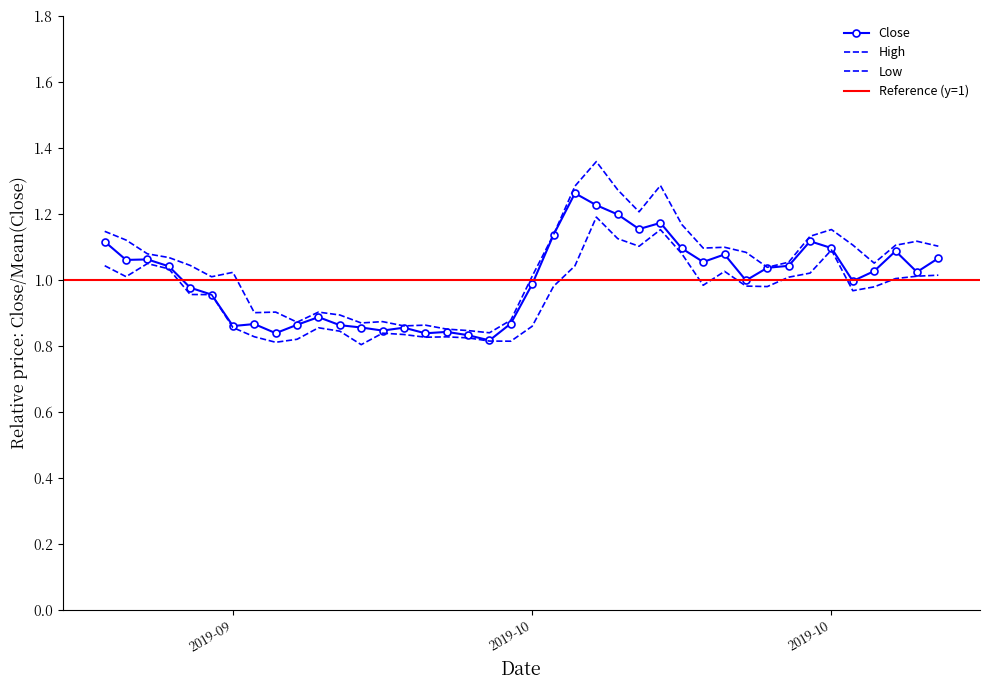

Which series has the widest spread of values?

High